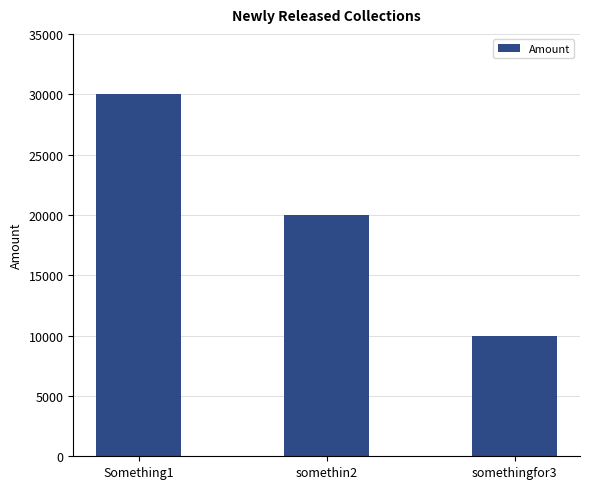

At which category does the chart reach its peak across all series?

Something1